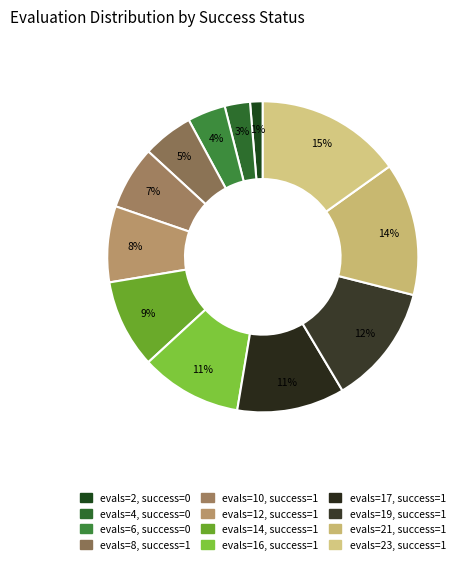

Does any single category account for the majority?

No